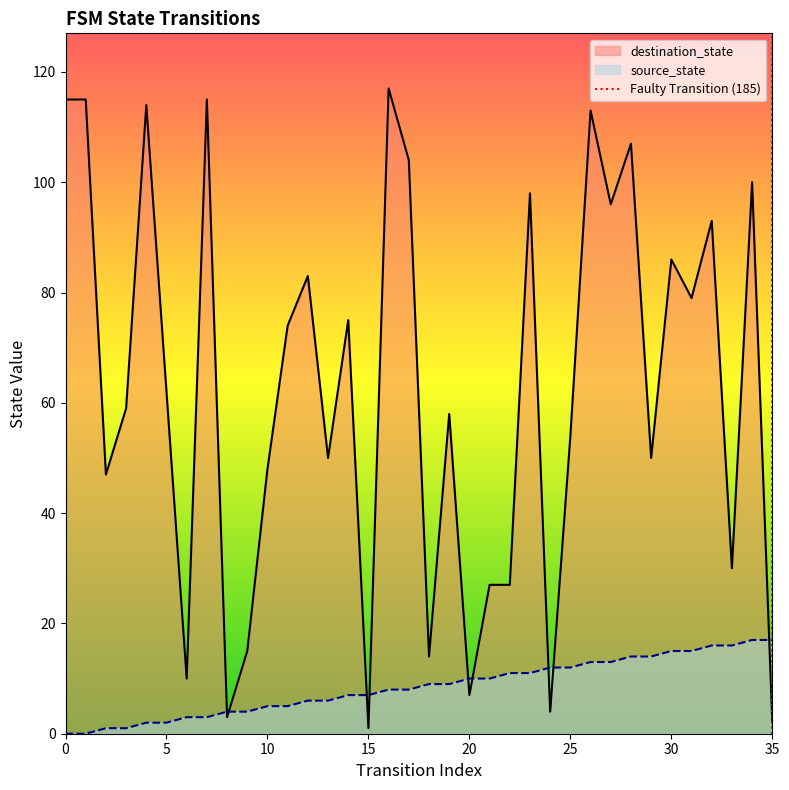

Is the value of source_state at 30 greater than the value of destination_state at 25?

No